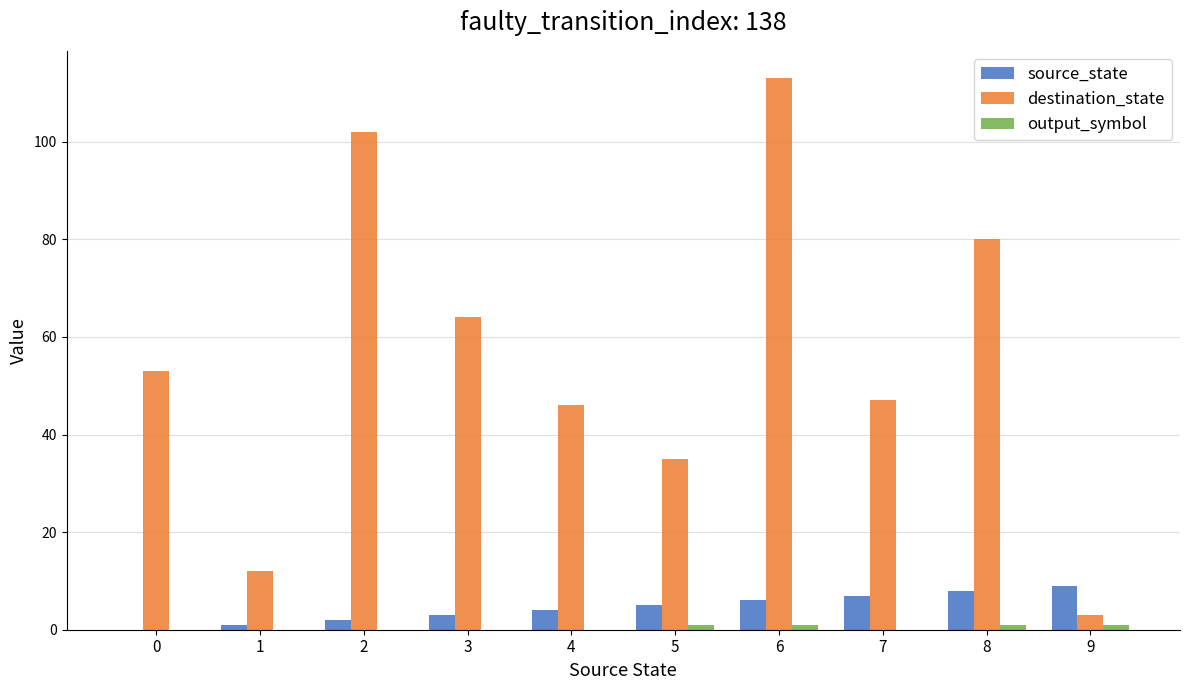

Are the bars horizontal?

No